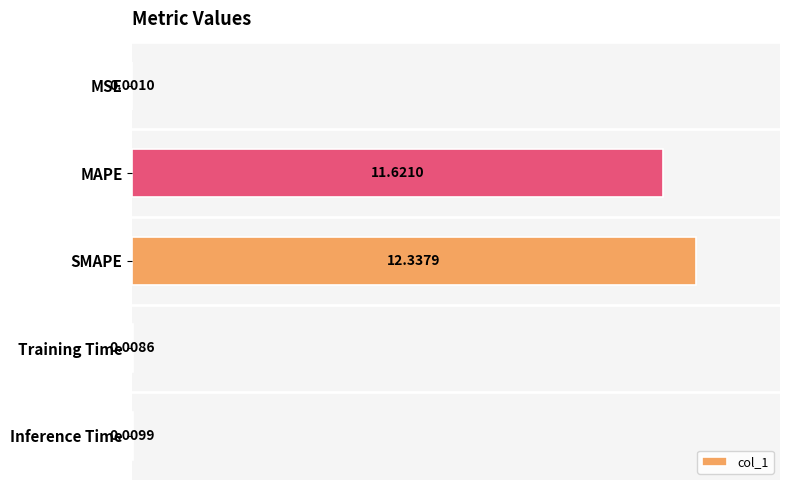

Between MAPE and Inference Time, which is larger?

MAPE